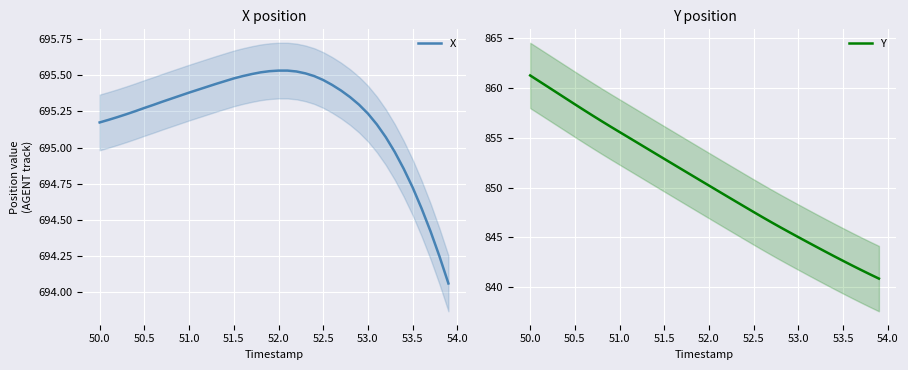

At which label does Y reach its peak?

50.0